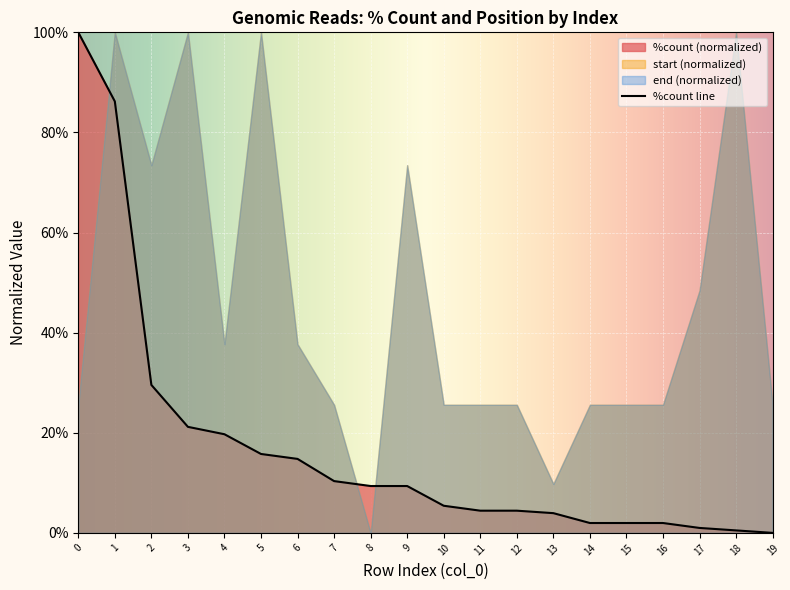

What is the greatest value displayed?

1.0